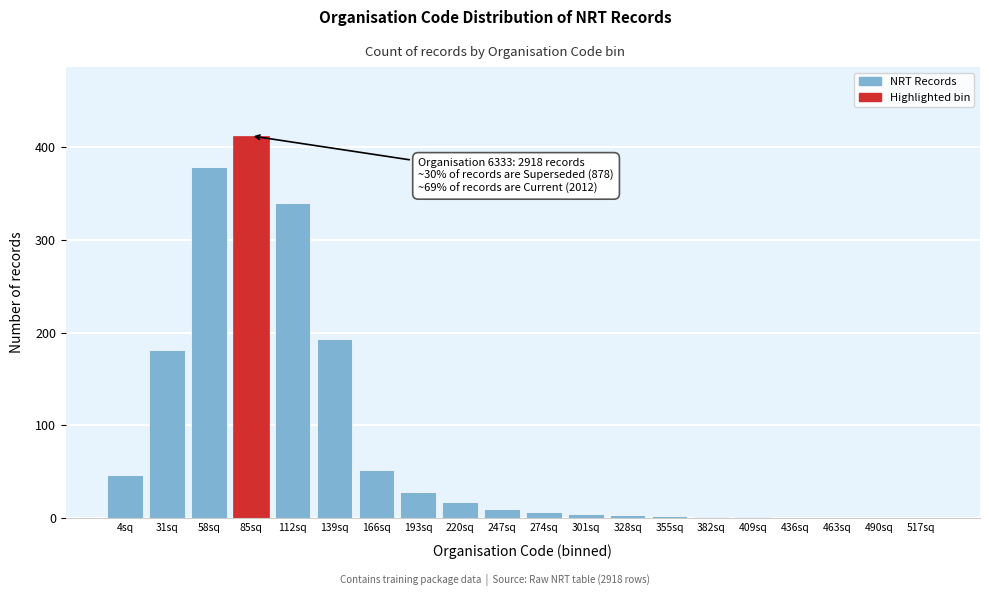

What is the greatest value displayed?

412